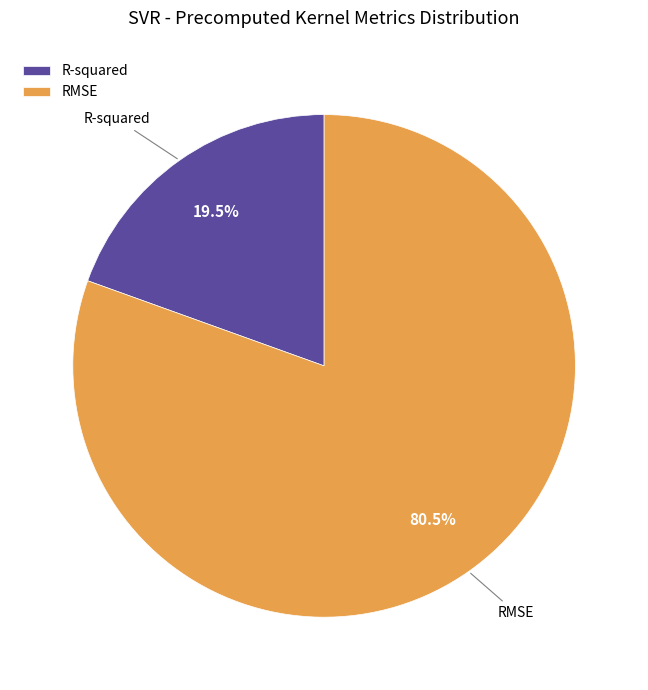

How many segments does this pie chart have?

2